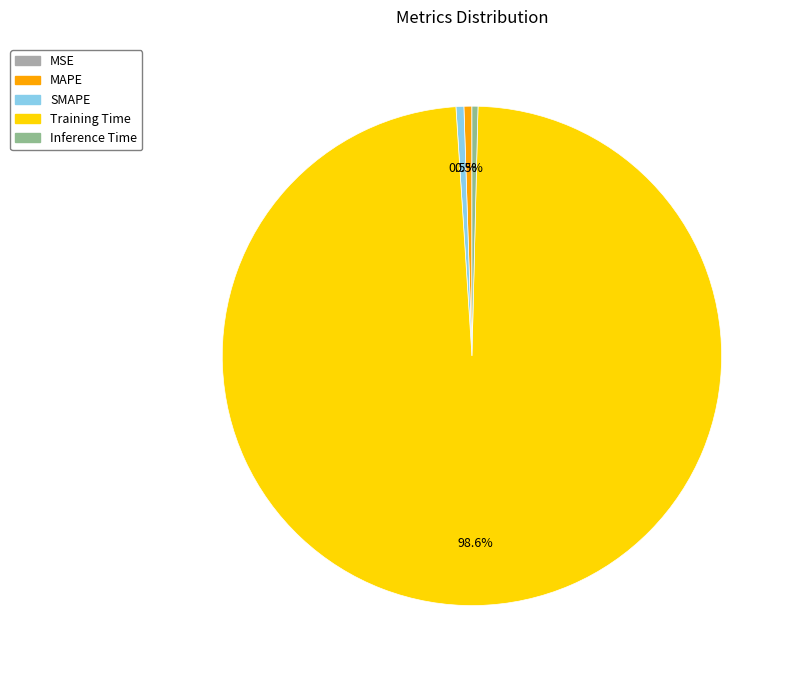

Which category has the biggest portion of the pie?

Training Time